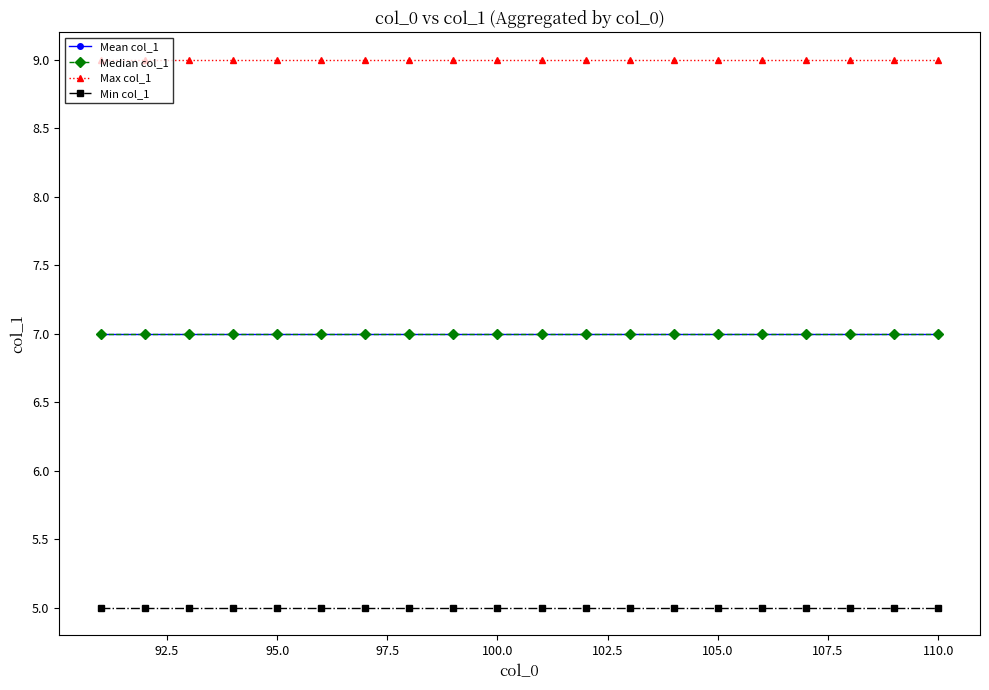

True or false: Mean col_1 and Max col_1 intersect in this chart.

False